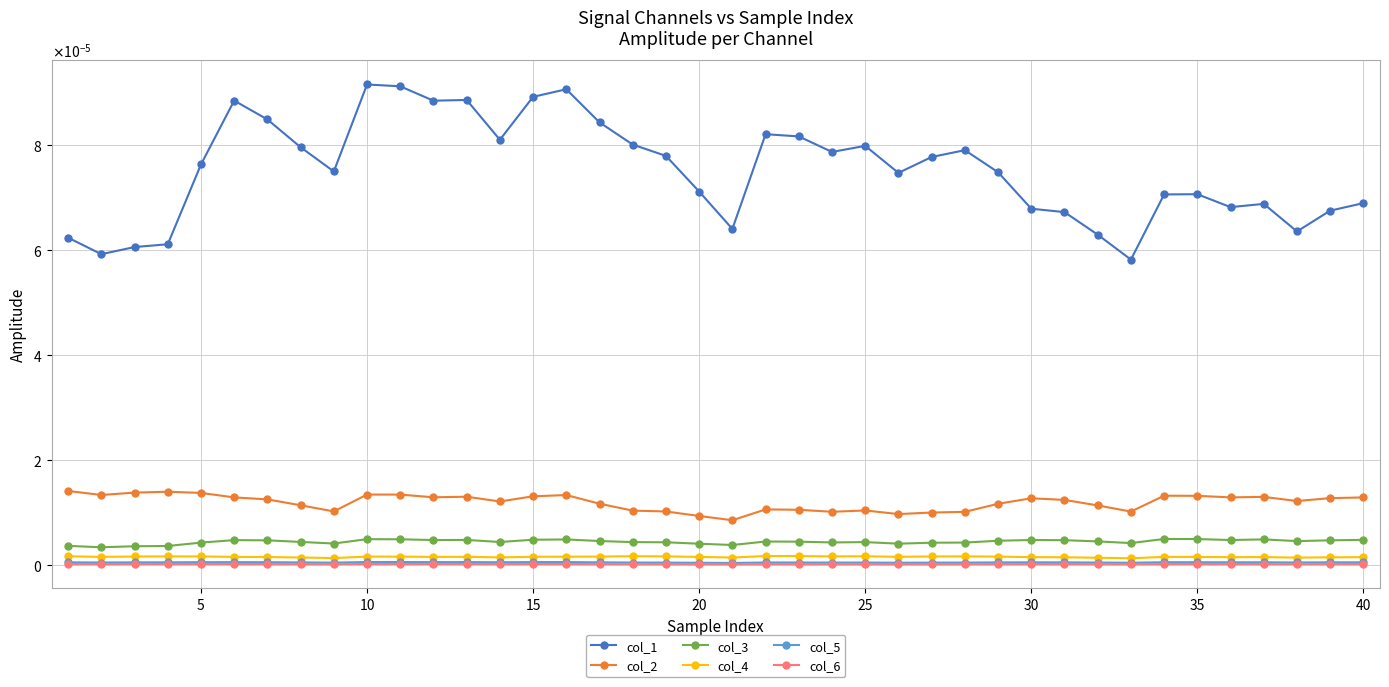

Is this an area chart (filled region under the line)?

No